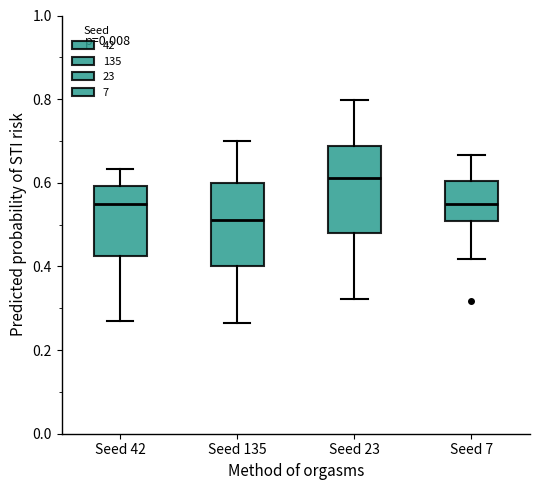

Reading left to right, transcribe this box plot: for each box, give where its median line is, the range the box spans, and where its two whiskers end, as read against the y-axis. The values are not printed on the chart, so give them approximately, as read against the axis.

Seed 42: median 0.54, box 0.42 to 0.60, whiskers 0.26 to 0.64
Seed 135: median 0.52, box 0.40 to 0.60, whiskers 0.26 to 0.70
Seed 23: median 0.62, box 0.48 to 0.68, whiskers 0.32 to 0.80
Seed 7: median 0.54, box 0.50 to 0.60, whiskers 0.42 to 0.66